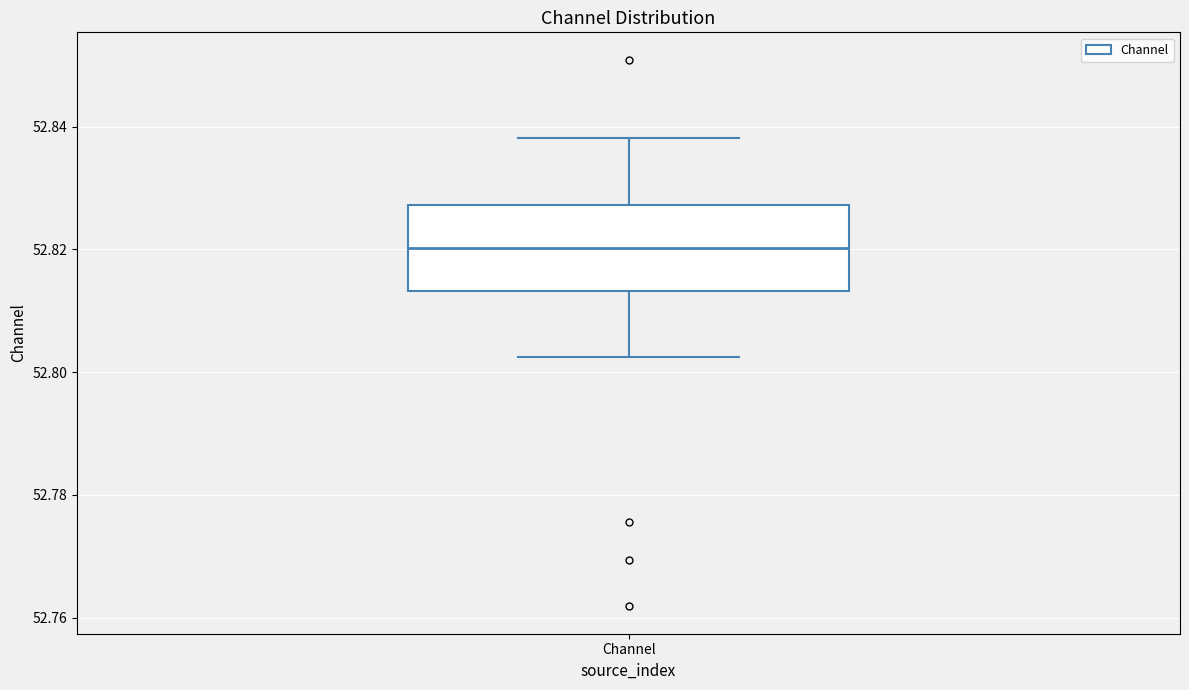

Transcribe this box plot: give where the median line is, the range the box spans, and where the two whiskers end, as read against the y-axis. The values are not printed on the chart, so give them approximately, as read against the axis.

median 52.820, box 52.814 to 52.828, whiskers 52.802 to 52.838